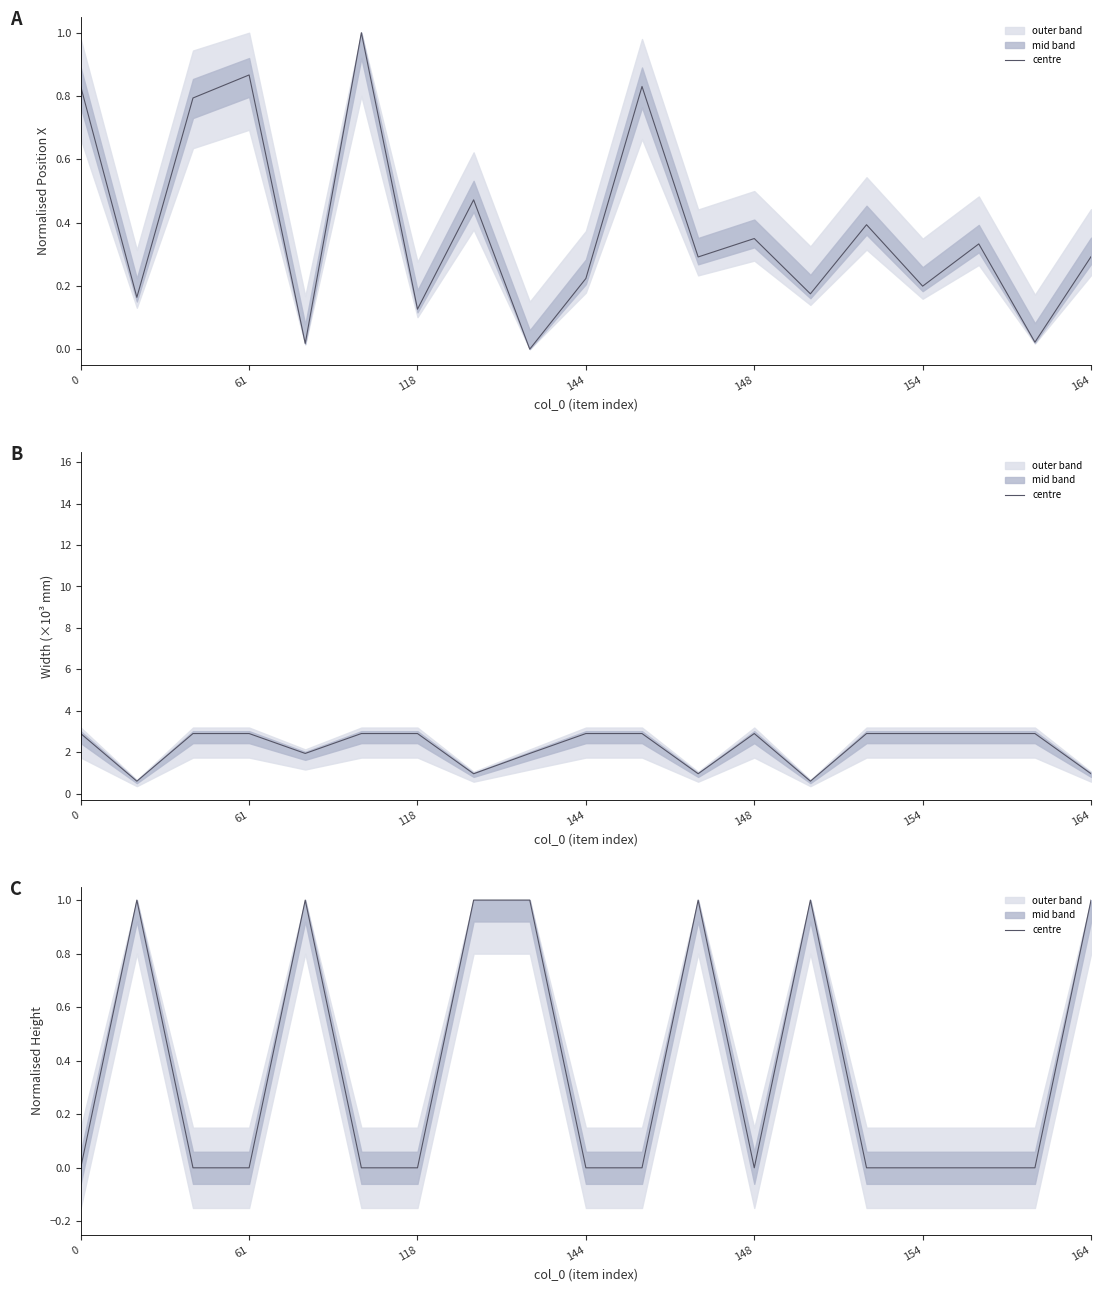

What is the ratio of the value at 18 to the value at 13?

1.0